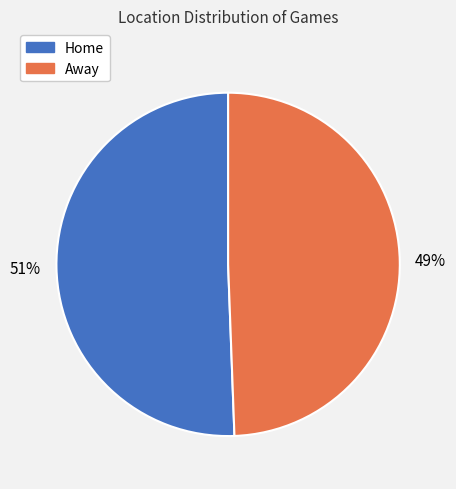

How many segments does this pie chart have?

2